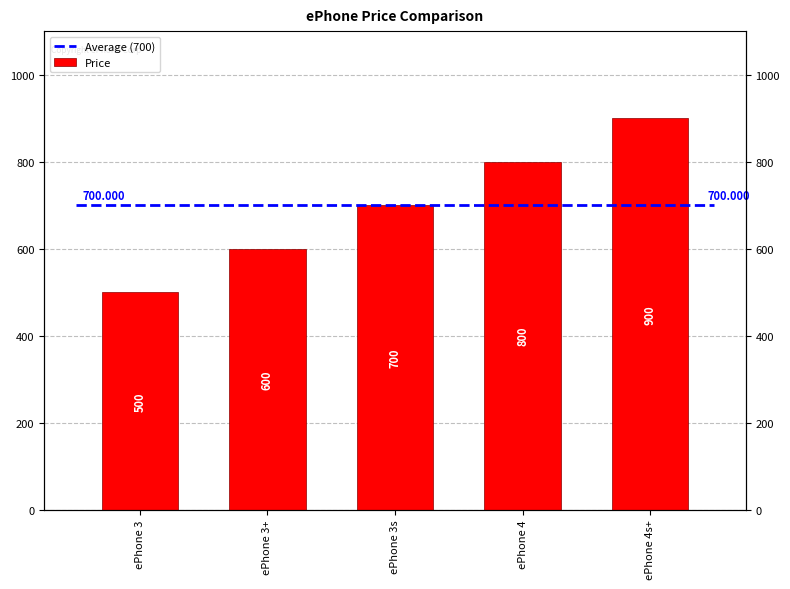

What is the value of the 4th bar from the left?

800